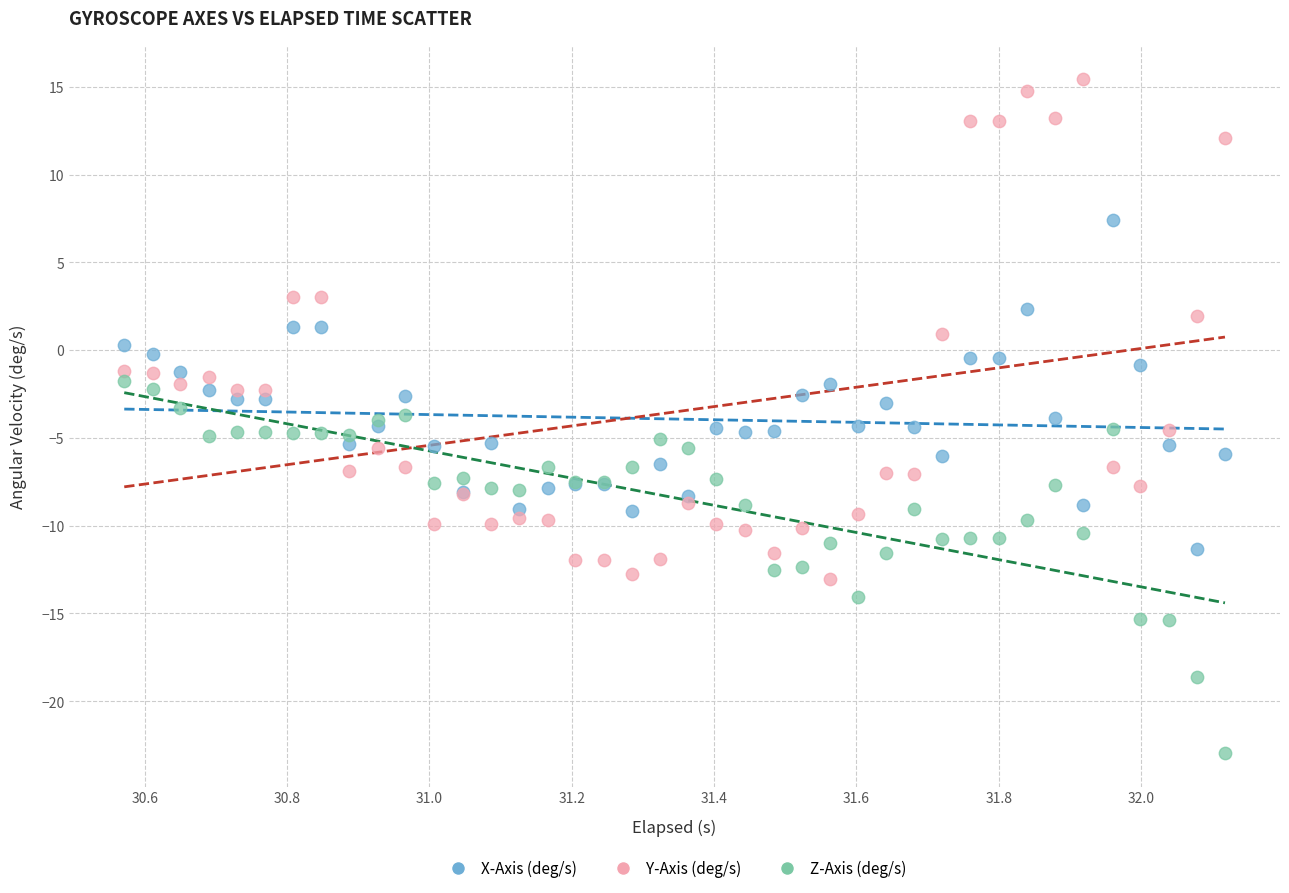

Which series has the largest Y range (max minus min)?

Y-Axis (deg/s)